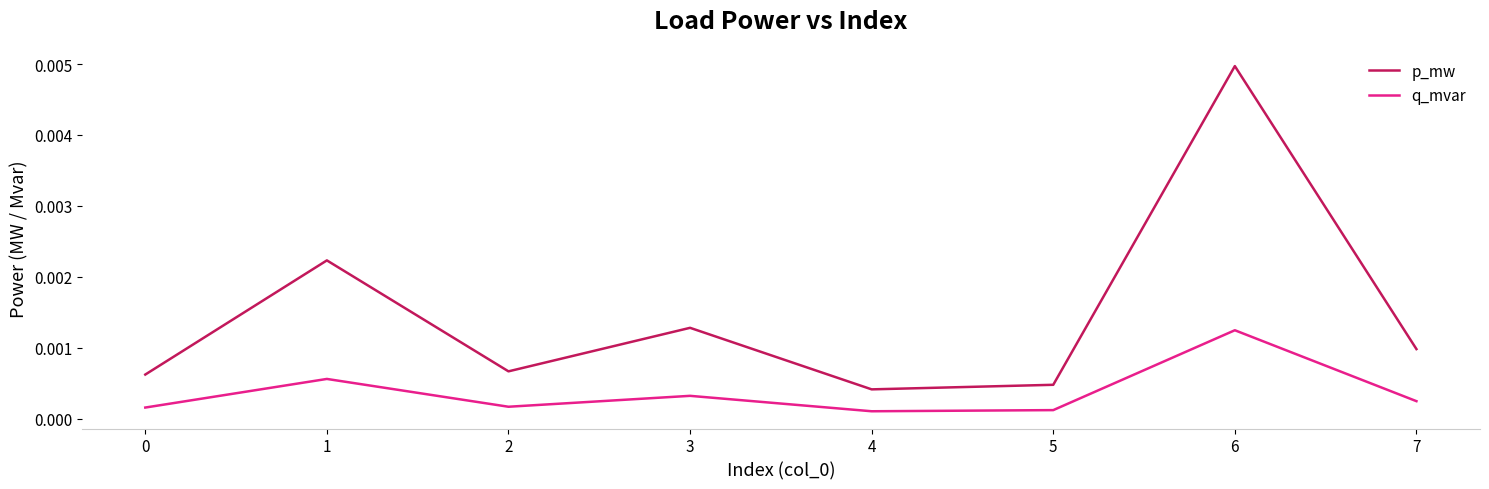

True or false: p_mw and q_mvar intersect in this chart.

False